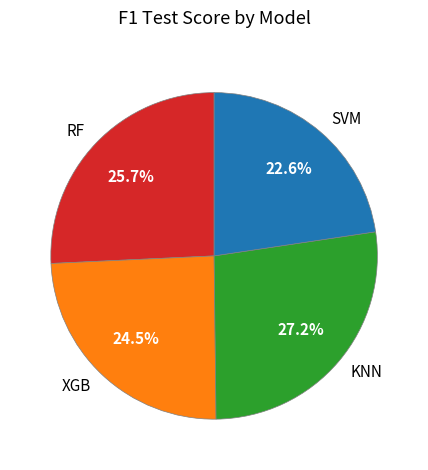

What is the smallest slice in the pie chart?

SVM